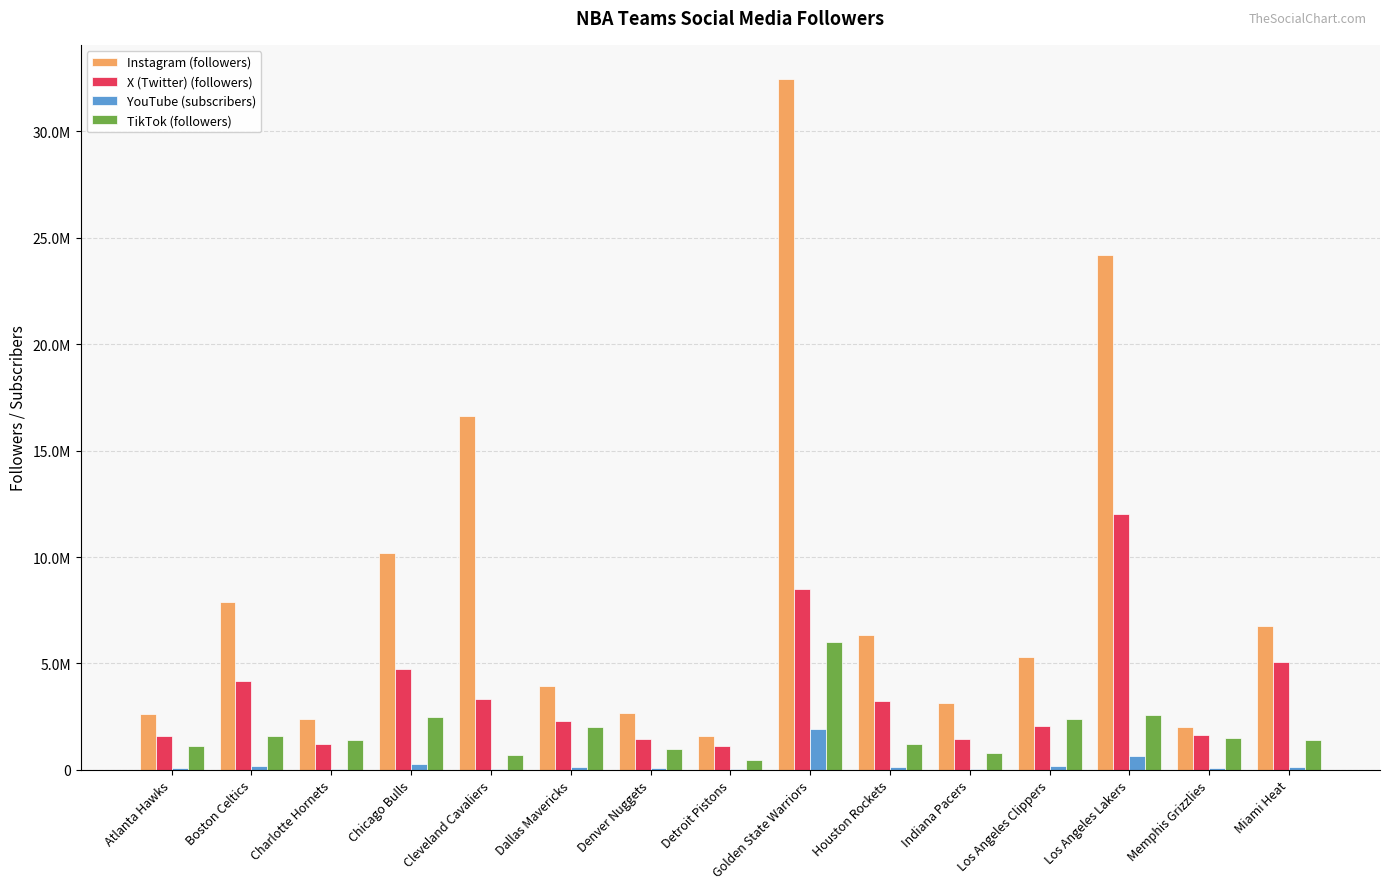

Between Houston Rockets and Dallas Mavericks, which is larger?

Houston Rockets